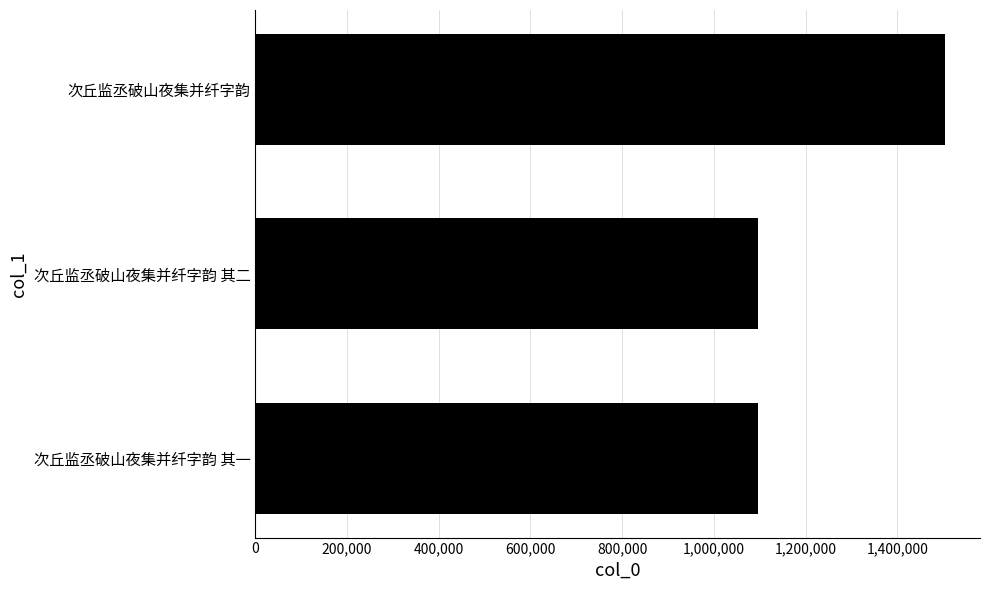

The value at 次丘监丞破山夜集并纤字韵 其一 is 1430484. True or false?

False